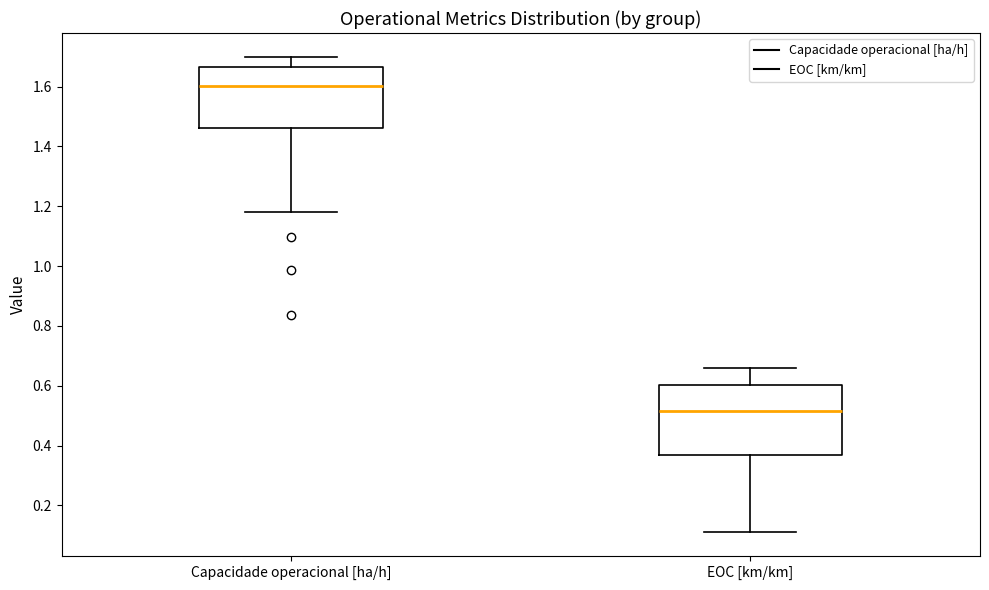

Which box's median line is the highest?

Capacidade operacional [ha/h]